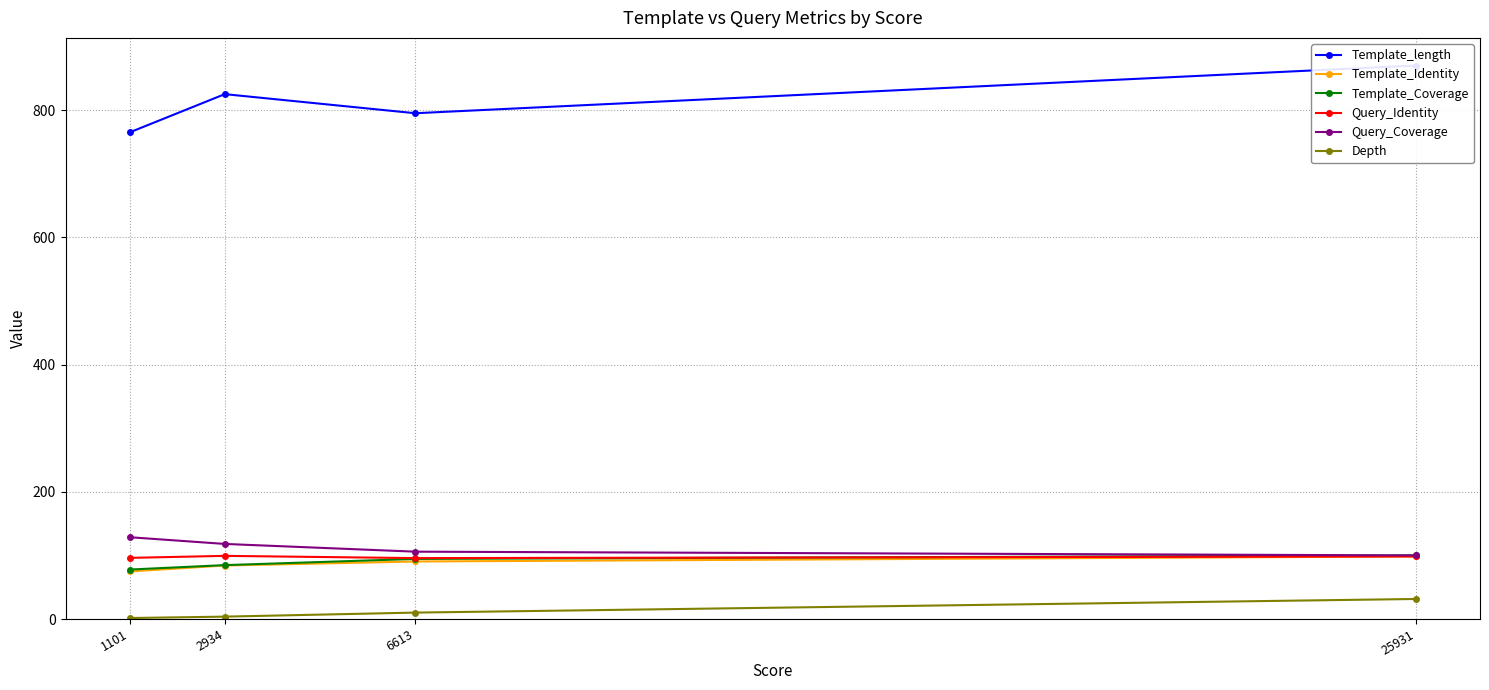

The Template_length series shows 825.0 at 2934. True or false?

True